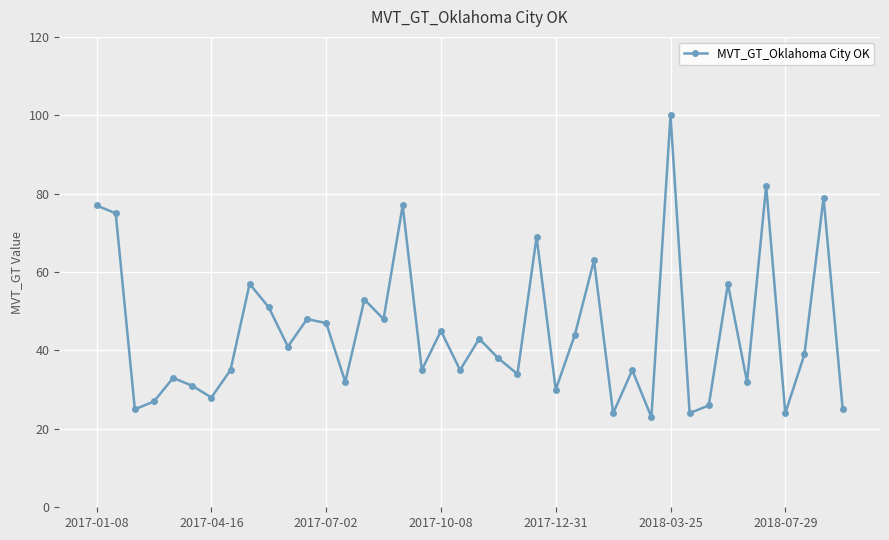

What is the smallest value displayed?

23